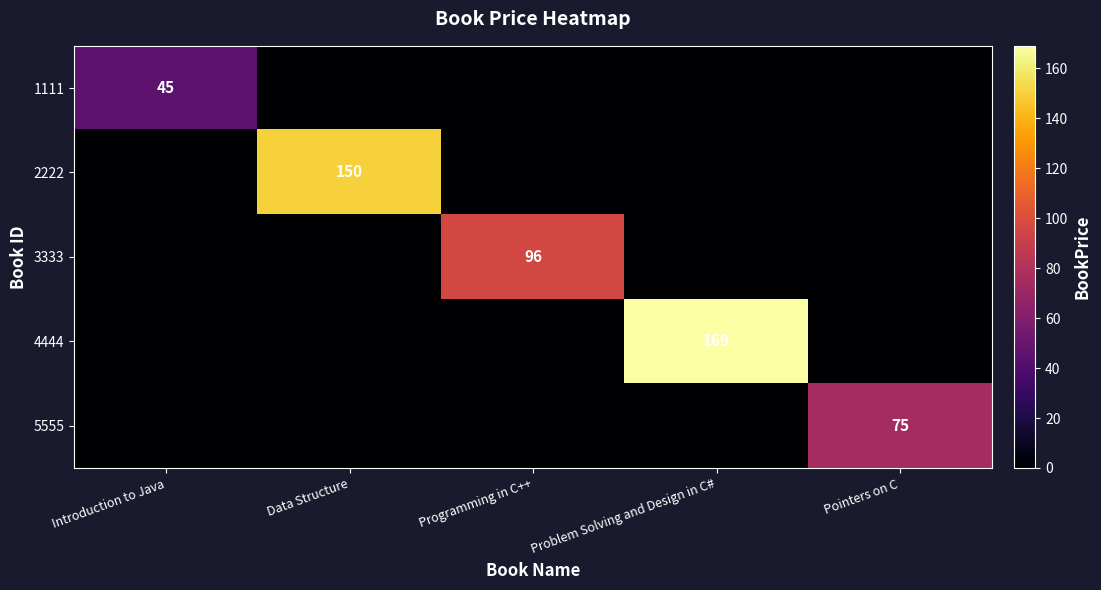

The 2222 series shows 150 at Data Structure. True or false?

True